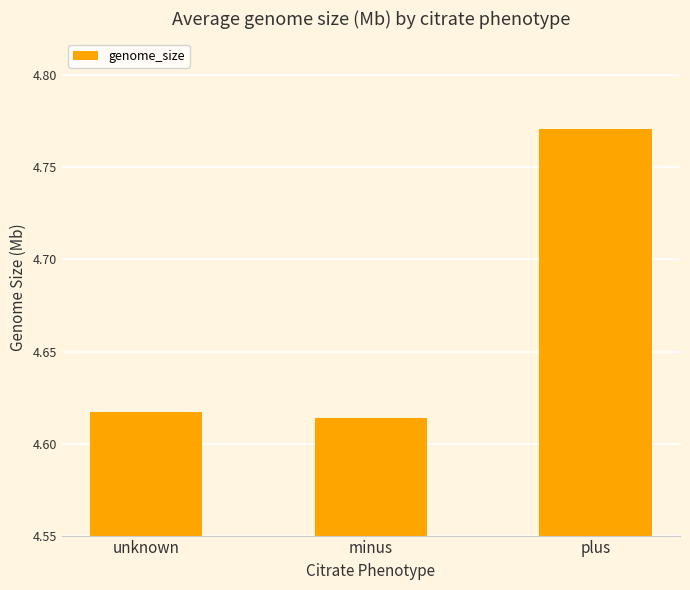

At which category does the chart reach its minimum across all series?

minus